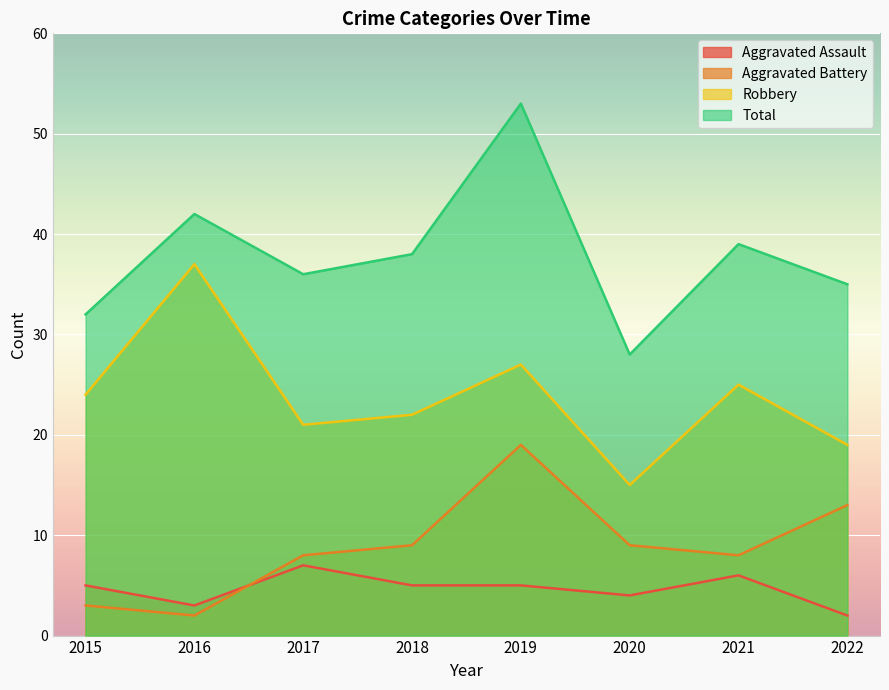

Where is the first local minimum for Robbery?

2017